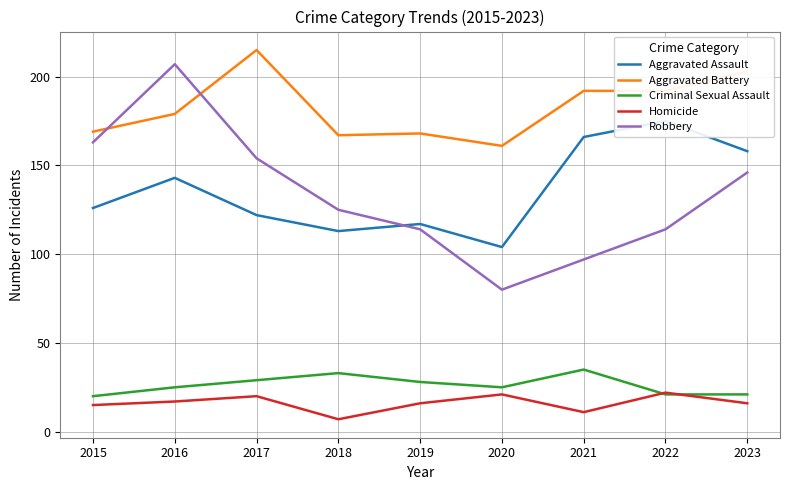

Between 2016 and 2022, which series saw the biggest shift?

Robbery